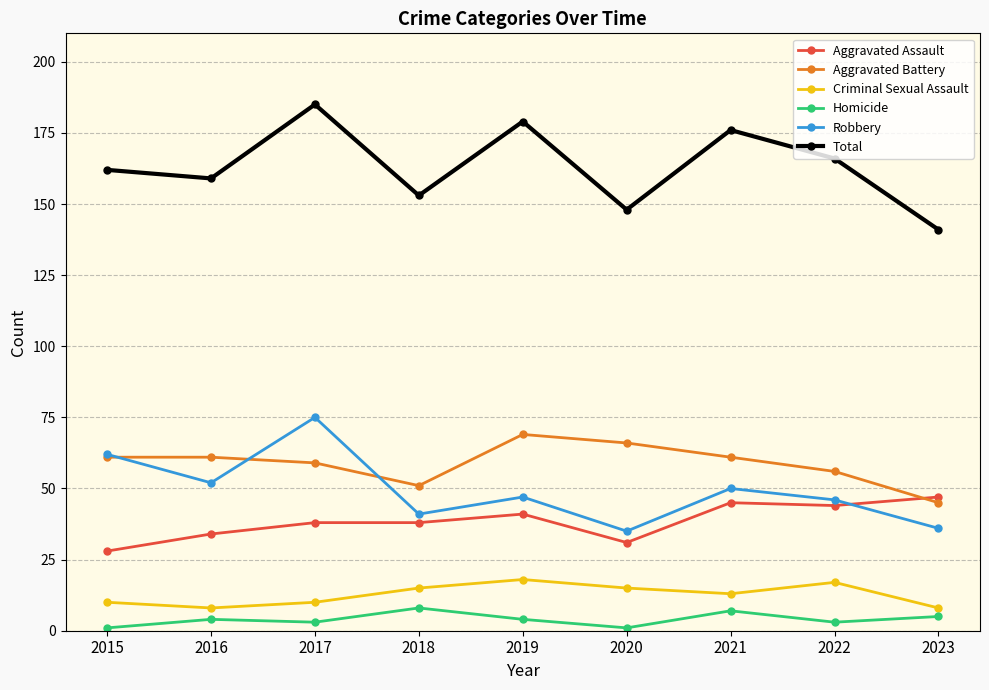

How many categories are shown in the chart?

9